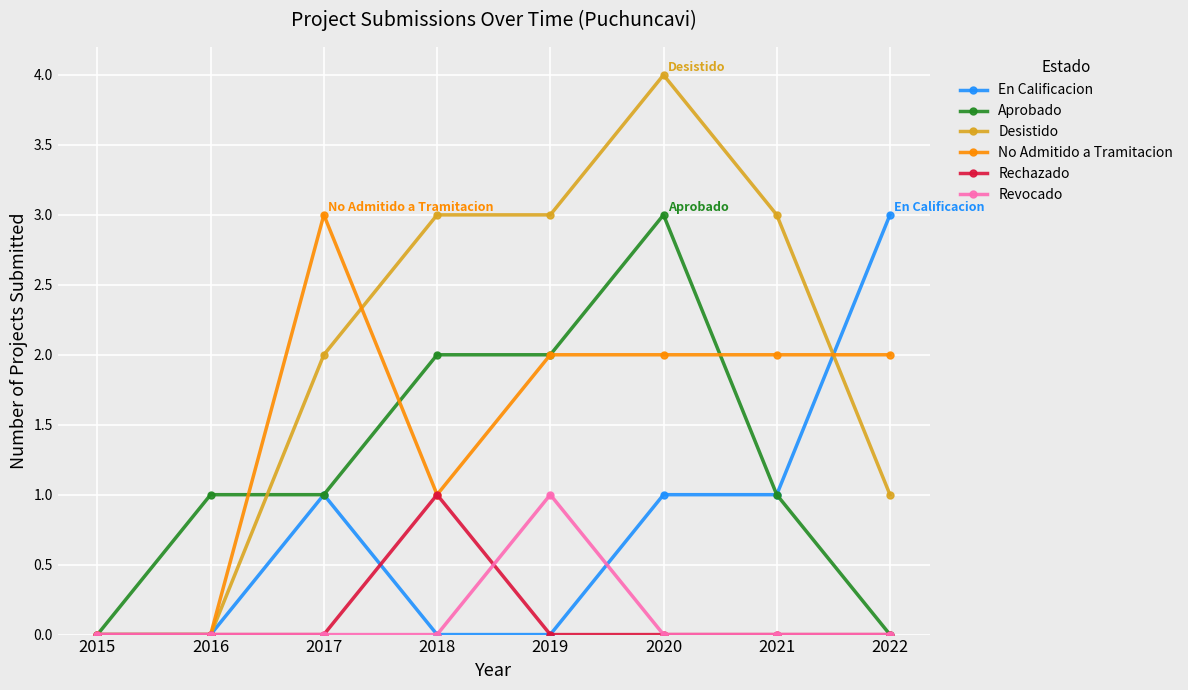

True or false: Aprobado has more than 0 points higher than both neighbors.

True